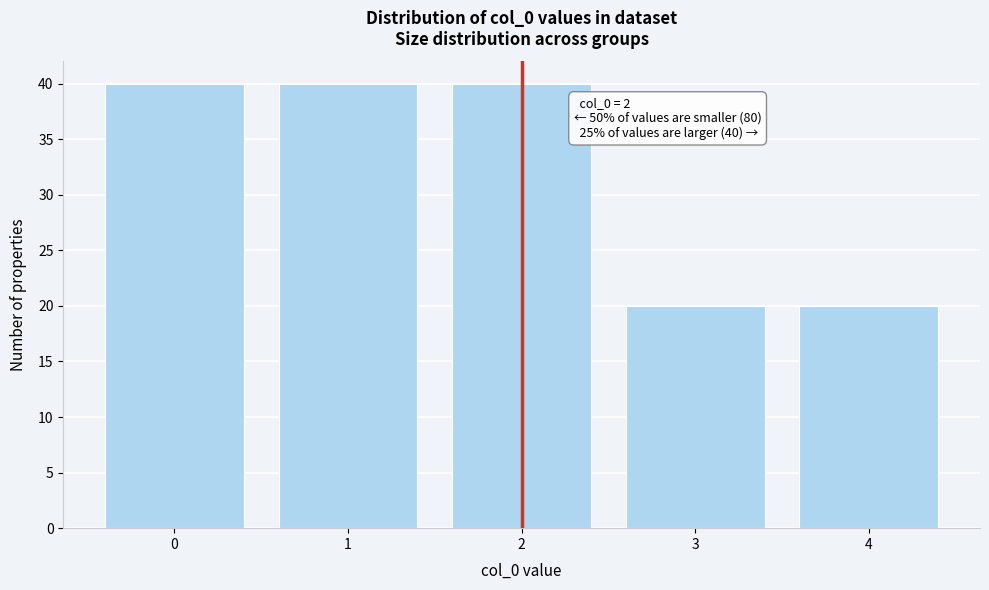

Reading left to right, transcribe all the data shown in this chart.

0=40	1=40	2=40	3=20	4=20